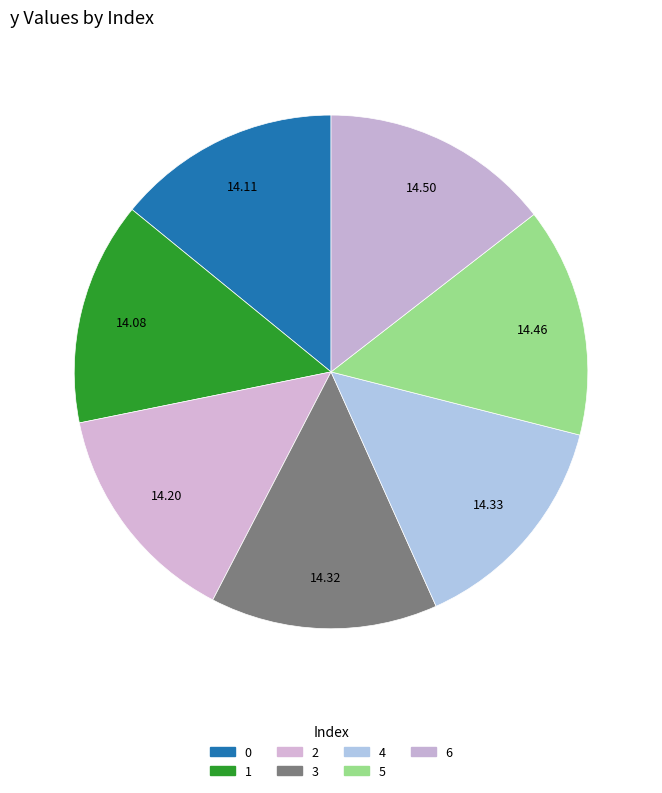

Does any single category account for the majority?

No